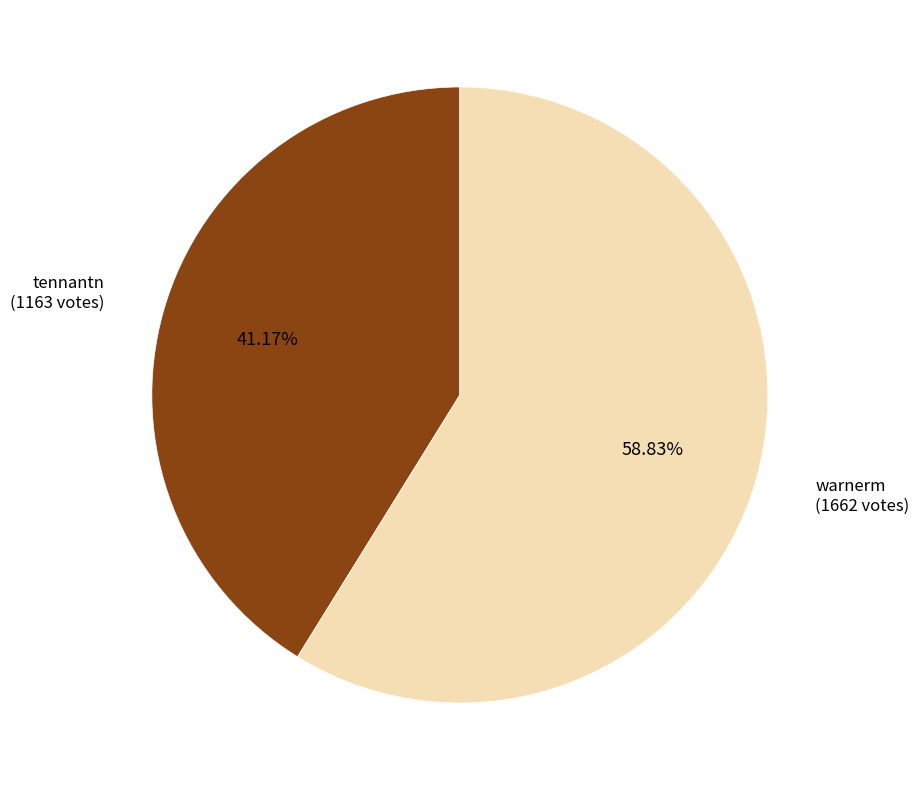

True or false: warnerm accounts for 59% of the total.

True